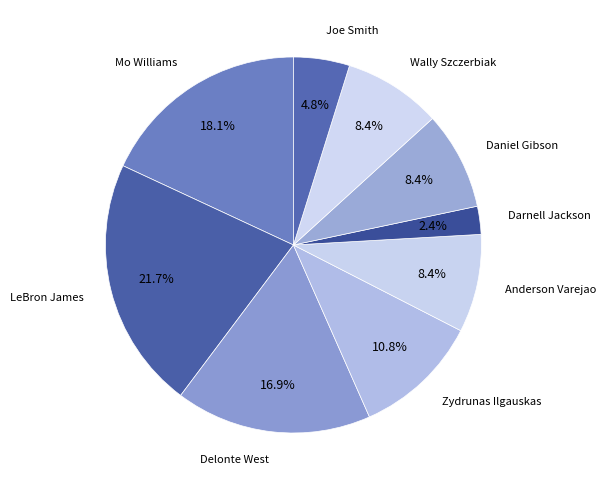

Count the number of slices in the pie.

9